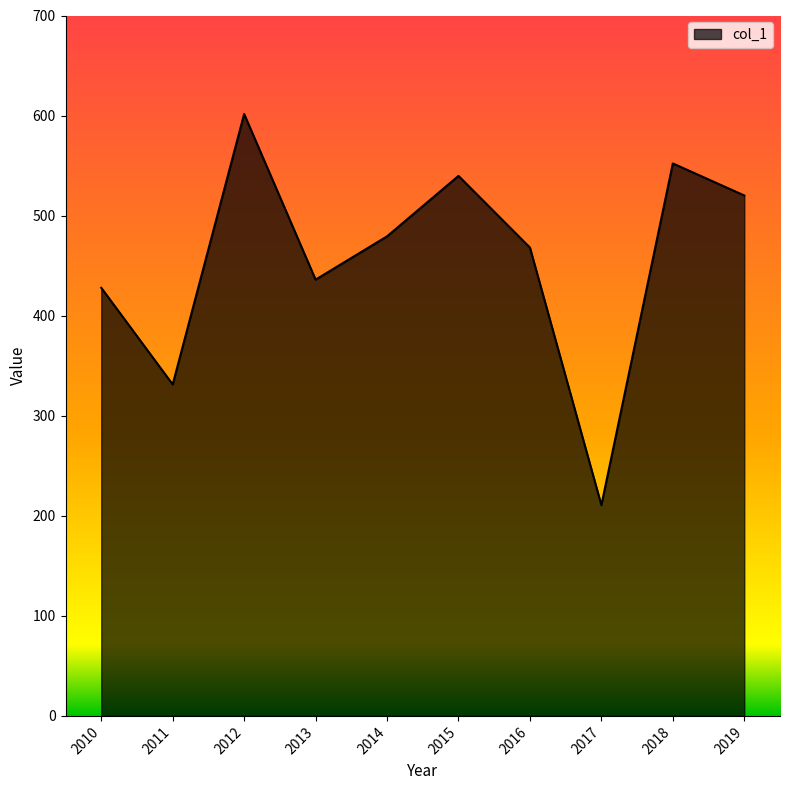

Does the chart display data point markers on the line(s)?

No